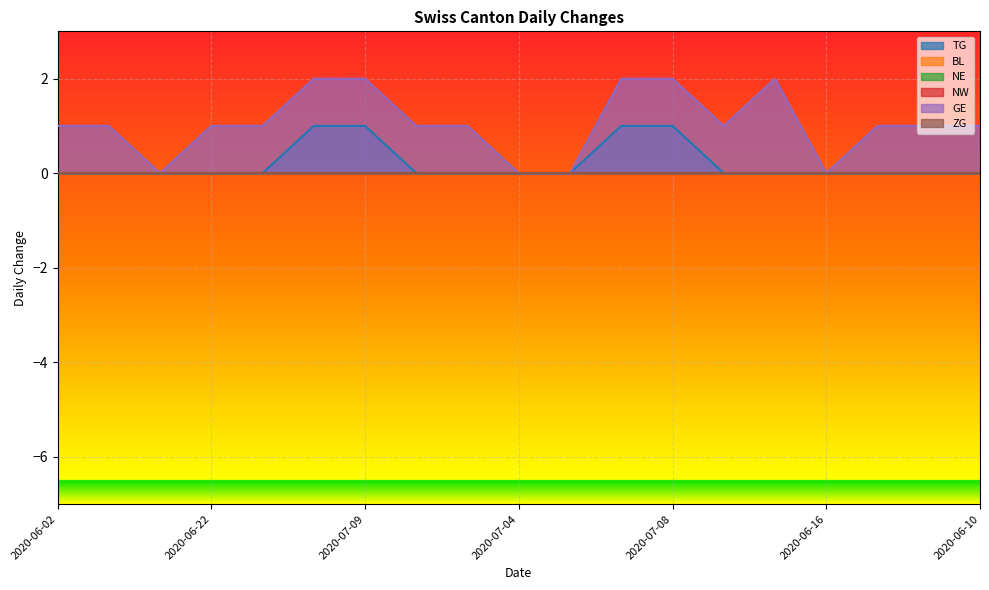

Reading left to right, what are all the values shown in this chart?

TG: 2020-06-02=0	2020-06-08=0	2020-06-15=0	2020-06-22=0	2020-06-29=0	2020-07-06=1	2020-07-09=1	2020-07-02=0	2020-07-03=0	2020-07-04=0	2020-07-05=0	2020-07-07=1	2020-07-08=1	2020-06-30=0	2020-06-23=0	2020-06-16=0	2020-06-09=0	2020-06-03=0	2020-06-10=0
BL: 2020-06-02=0	2020-06-08=0	2020-06-15=0	2020-06-22=0	2020-06-29=0	2020-07-06=0	2020-07-09=0	2020-07-02=0	2020-07-03=0	2020-07-04=0	2020-07-05=0	2020-07-07=0	2020-07-08=0	2020-06-30=0	2020-06-23=0	2020-06-16=0	2020-06-09=0	2020-06-03=0	2020-06-10=0
NE: 2020-06-02=0	2020-06-08=0	2020-06-15=0	2020-06-22=0	2020-06-29=0	2020-07-06=0	2020-07-09=0	2020-07-02=0	2020-07-03=0	2020-07-04=0	2020-07-05=0	2020-07-07=0	2020-07-08=0	2020-06-30=0	2020-06-23=0	2020-06-16=0	2020-06-09=0	2020-06-03=0	2020-06-10=0
NW: 2020-06-02=0	2020-06-08=0	2020-06-15=0	2020-06-22=0	2020-06-29=0	2020-07-06=0	2020-07-09=0	2020-07-02=0	2020-07-03=0	2020-07-04=0	2020-07-05=0	2020-07-07=0	2020-07-08=0	2020-06-30=0	2020-06-23=0	2020-06-16=0	2020-06-09=0	2020-06-03=0	2020-06-10=0
GE: 2020-06-02=1	2020-06-08=1	2020-06-15=0	2020-06-22=1	2020-06-29=1	2020-07-06=2	2020-07-09=2	2020-07-02=1	2020-07-03=1	2020-07-04=0	2020-07-05=0	2020-07-07=2	2020-07-08=2	2020-06-30=1	2020-06-23=2	2020-06-16=0	2020-06-09=1	2020-06-03=1	2020-06-10=1
ZG: 2020-06-02=0	2020-06-08=0	2020-06-15=0	2020-06-22=0	2020-06-29=0	2020-07-06=0	2020-07-09=0	2020-07-02=0	2020-07-03=0	2020-07-04=0	2020-07-05=0	2020-07-07=0	2020-07-08=0	2020-06-30=0	2020-06-23=0	2020-06-16=0	2020-06-09=0	2020-06-03=0	2020-06-10=0